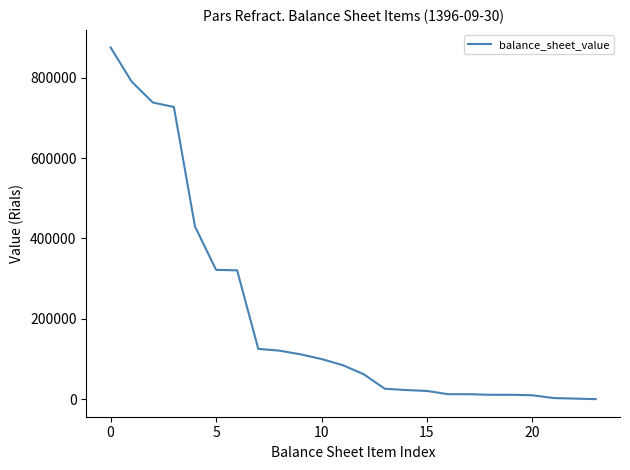

What is the maximum value shown in the chart?

874992